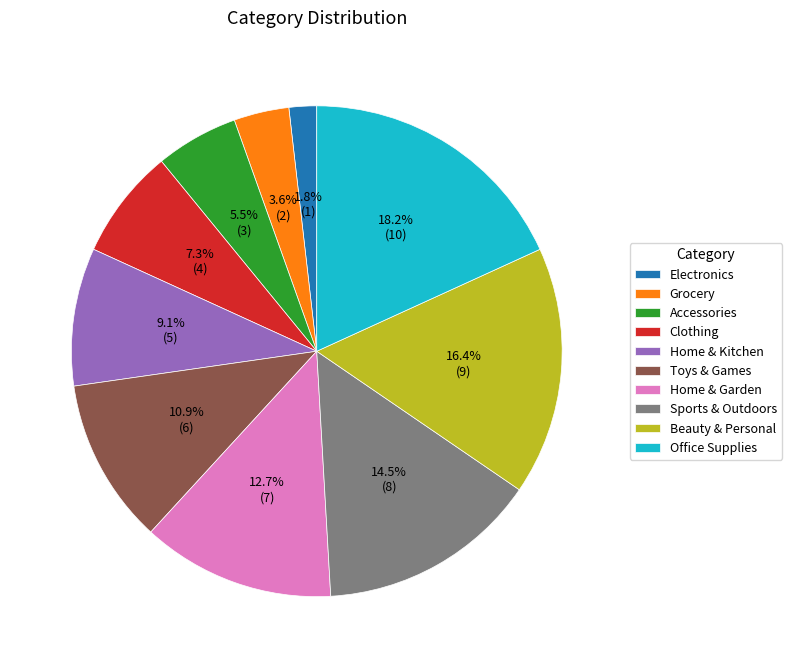

Which has a higher value, Office Supplies or Accessories?

Office Supplies